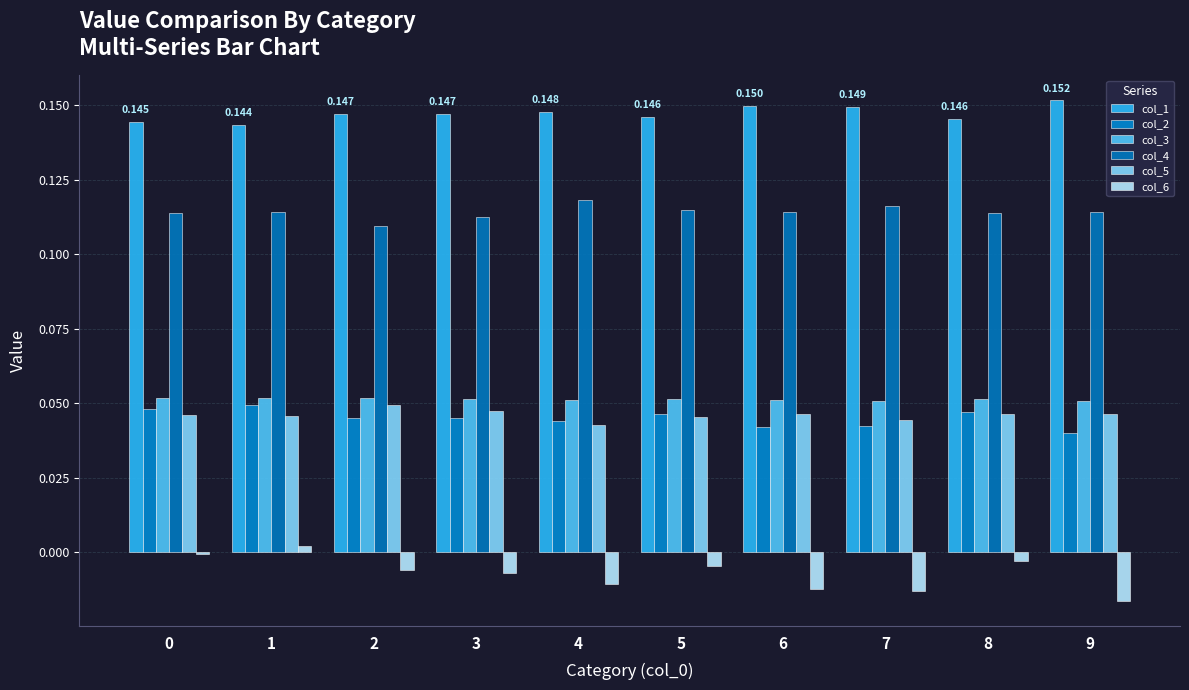

Are the bars grouped side by side (vs. stacked)?

Yes